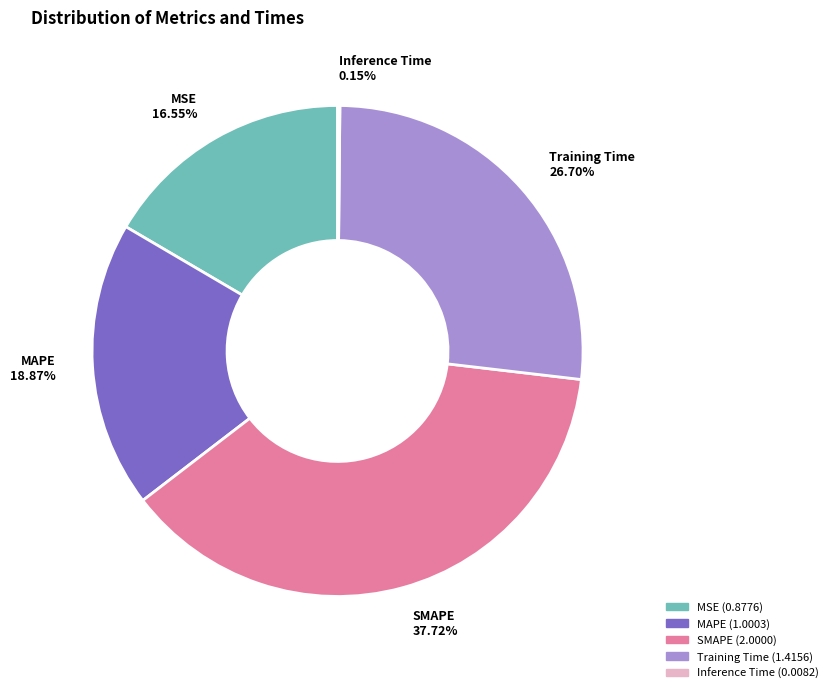

Is MSE the majority of the pie?

No